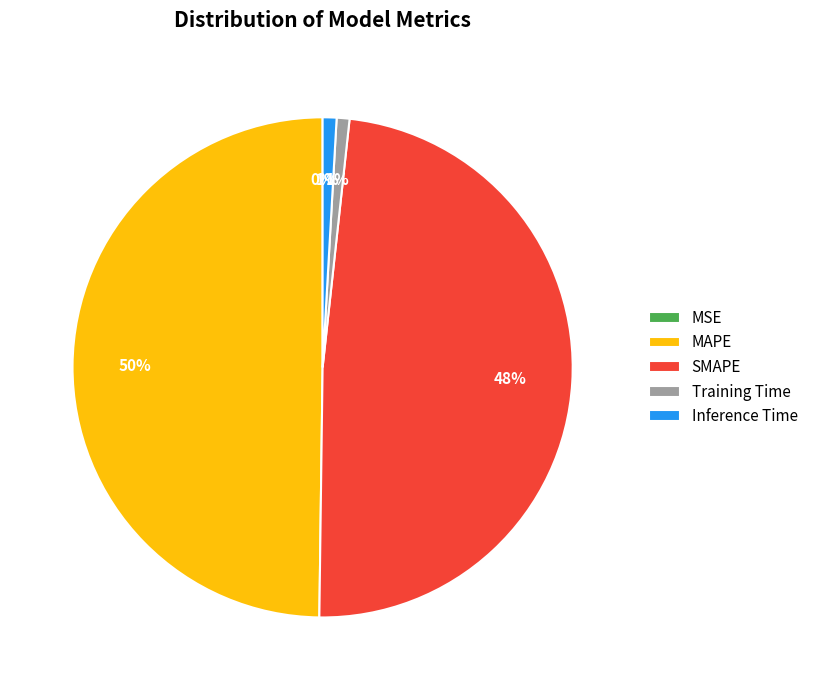

True or false: MAPE accounts for 61% of the total.

False